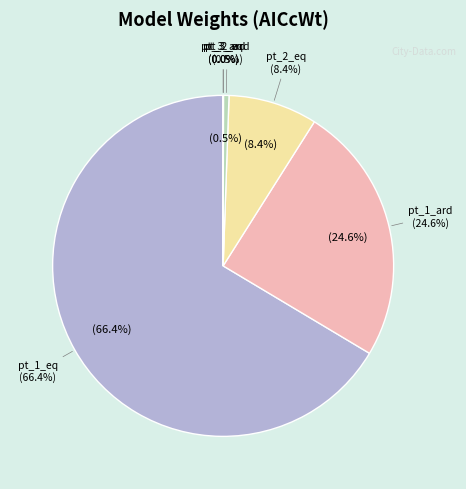

Count the number of slices in the pie.

6